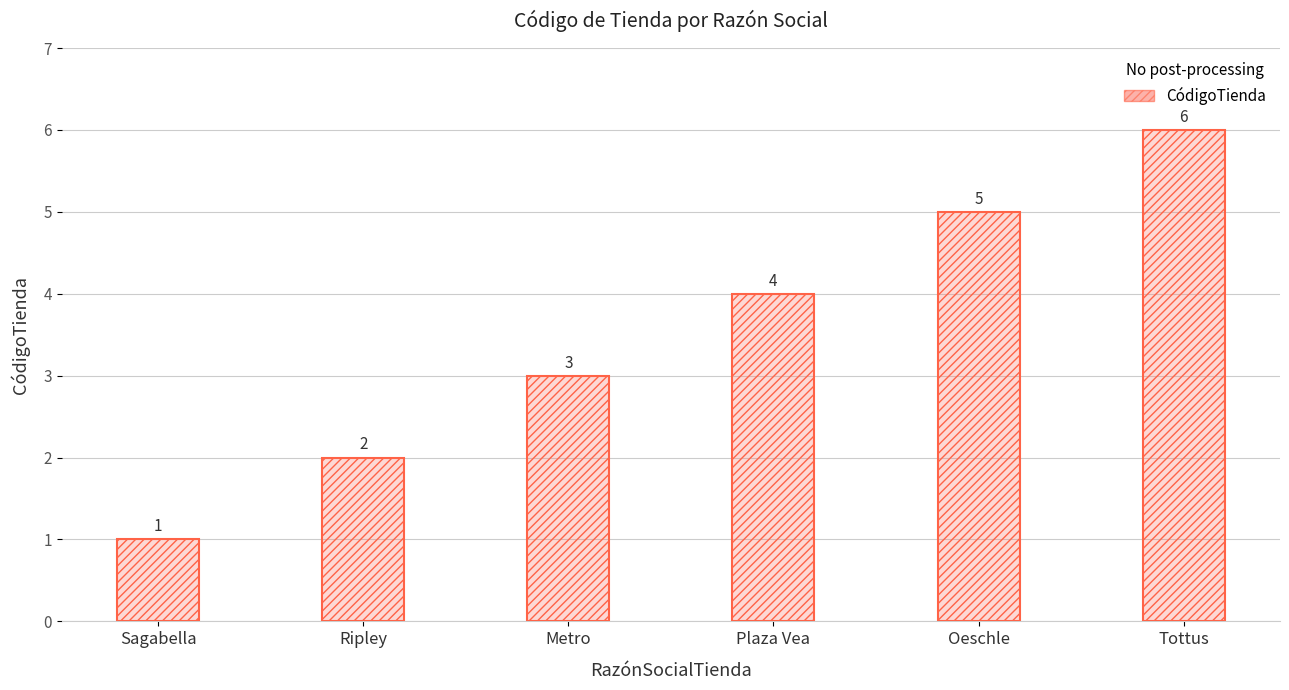

List the labels in order of value, largest first.

Tottus, Oeschle, Plaza Vea, Metro, Ripley, Sagabella